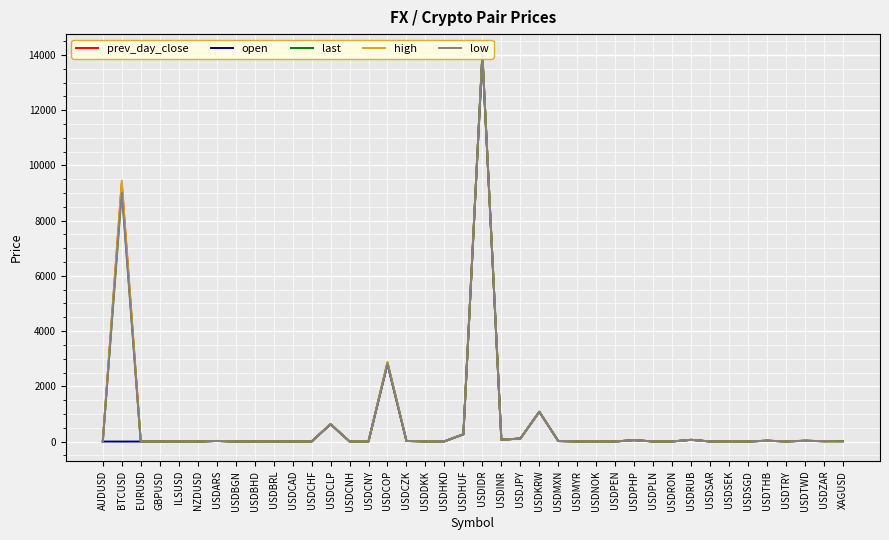

Is it true that prev_day_close equals 724.1 at USDKRW?

False